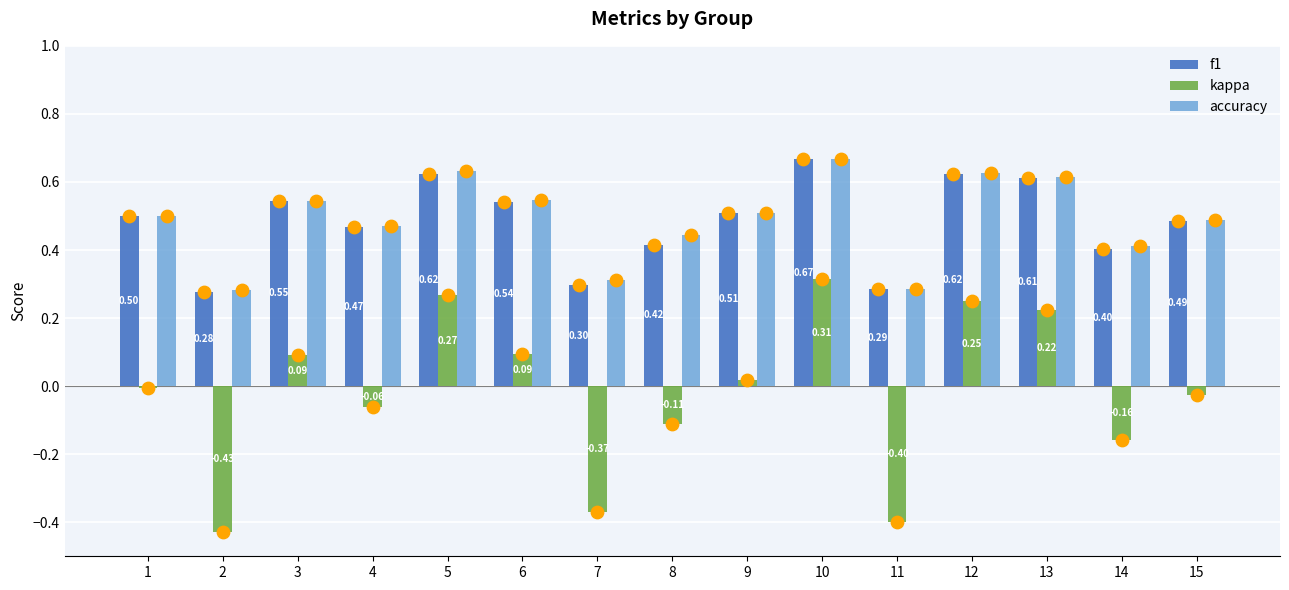

At which category is the sum across all series the highest?

10